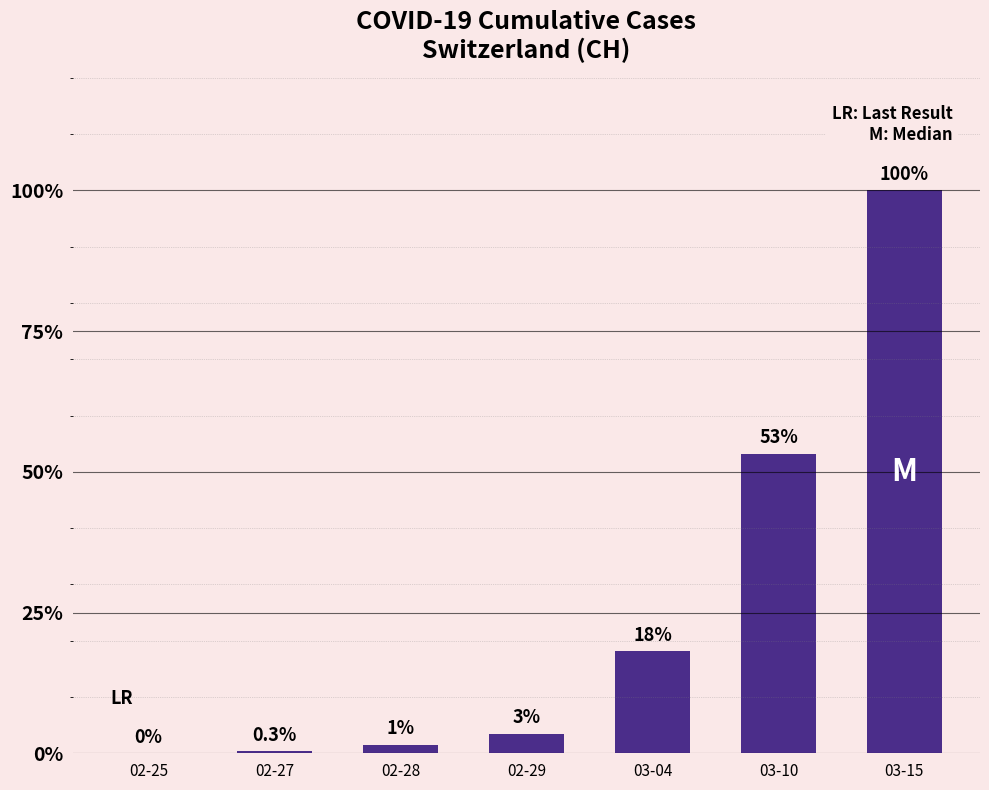

At which label is the value closest to 315?

03-10